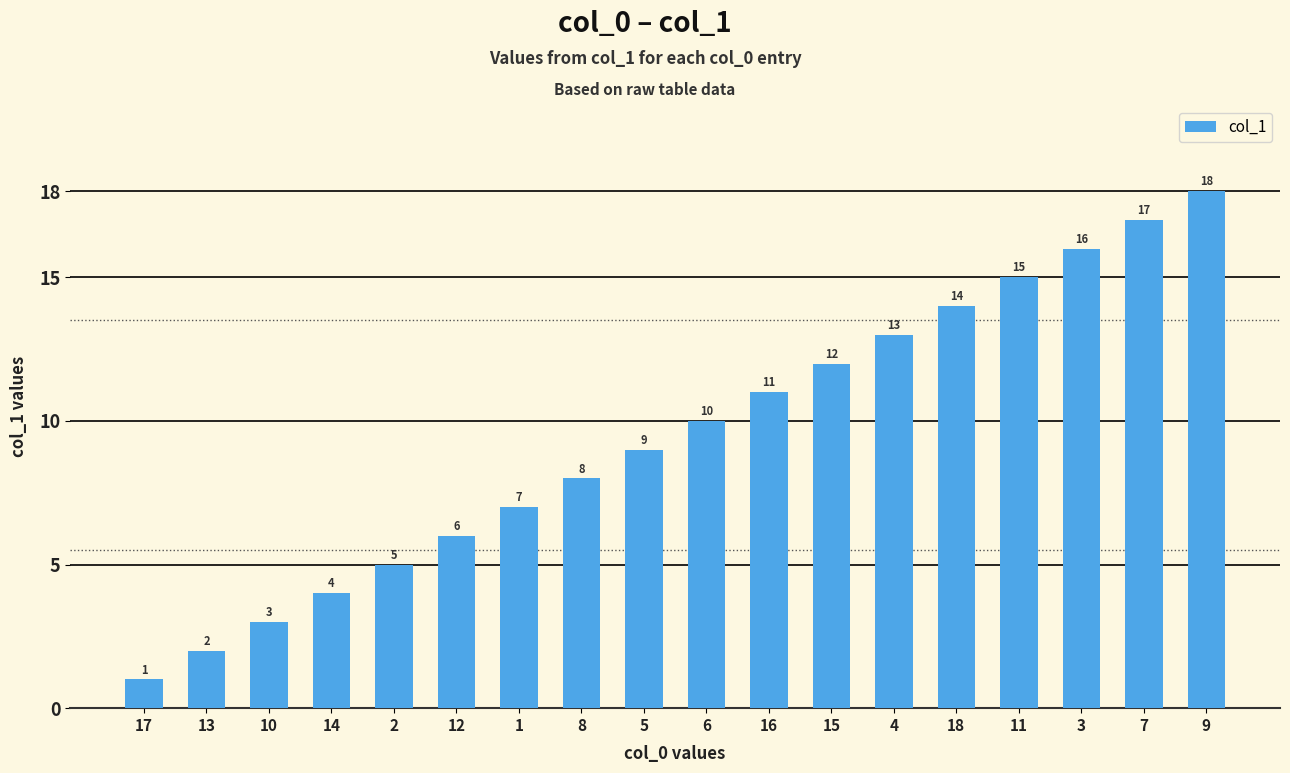

Where is the data nearest to the value 9?

5